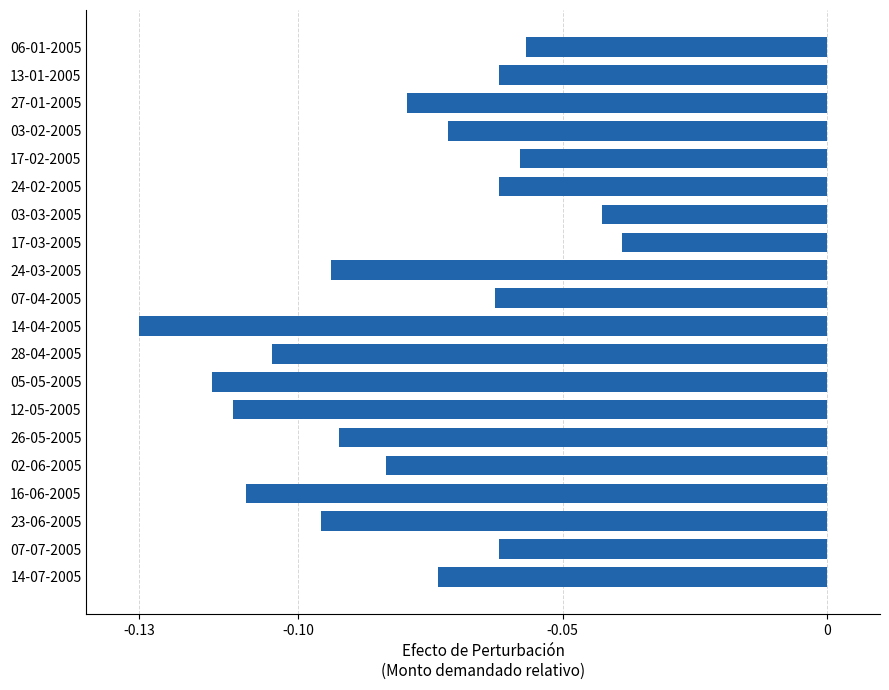

Where is the data nearest to the value 0?

17-03-2005